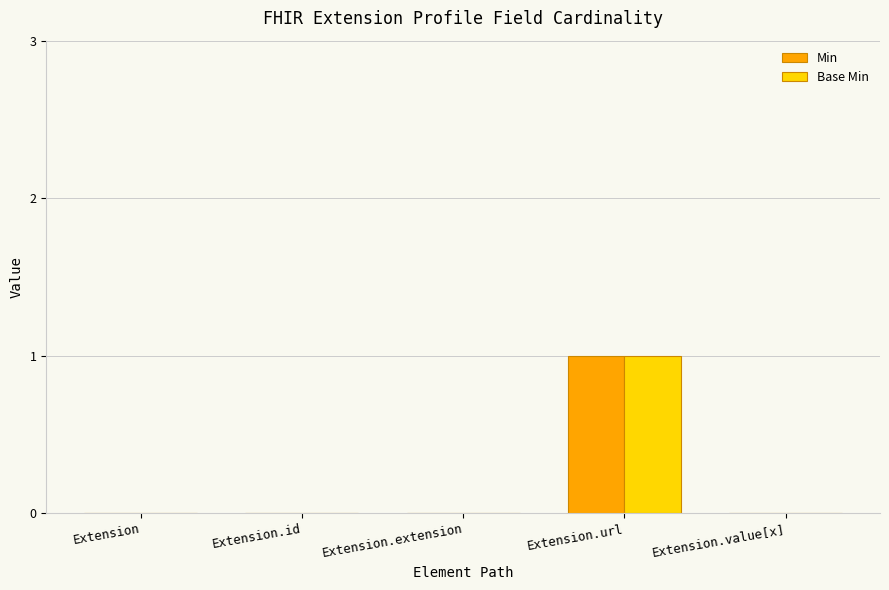

At which category is the sum across all series the highest?

Extension.url